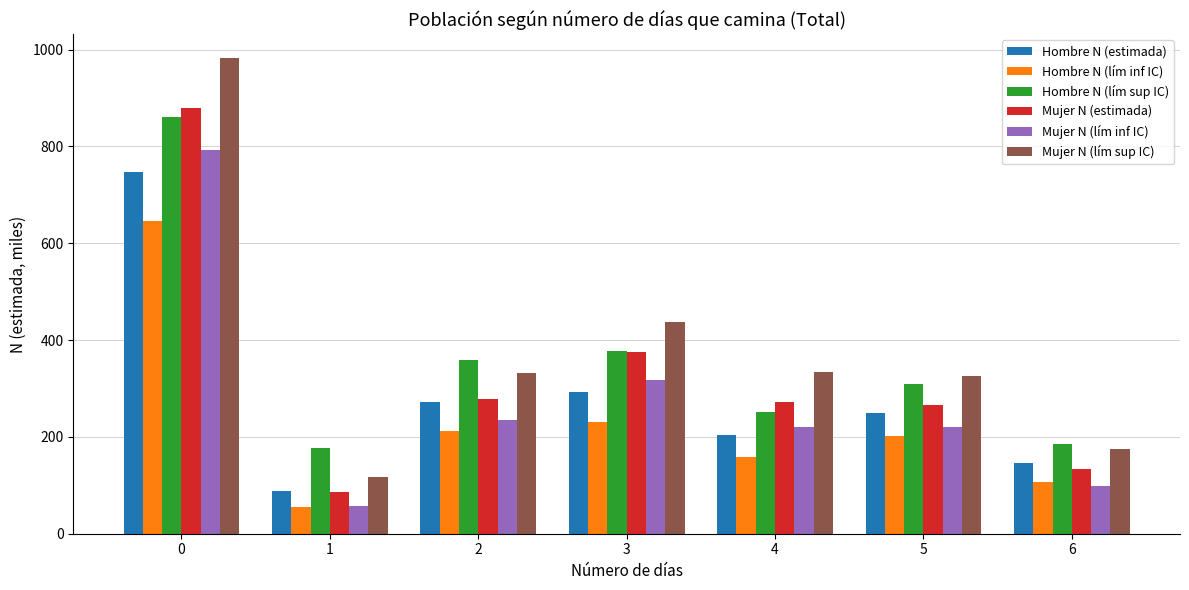

How many data points does each series have?

7